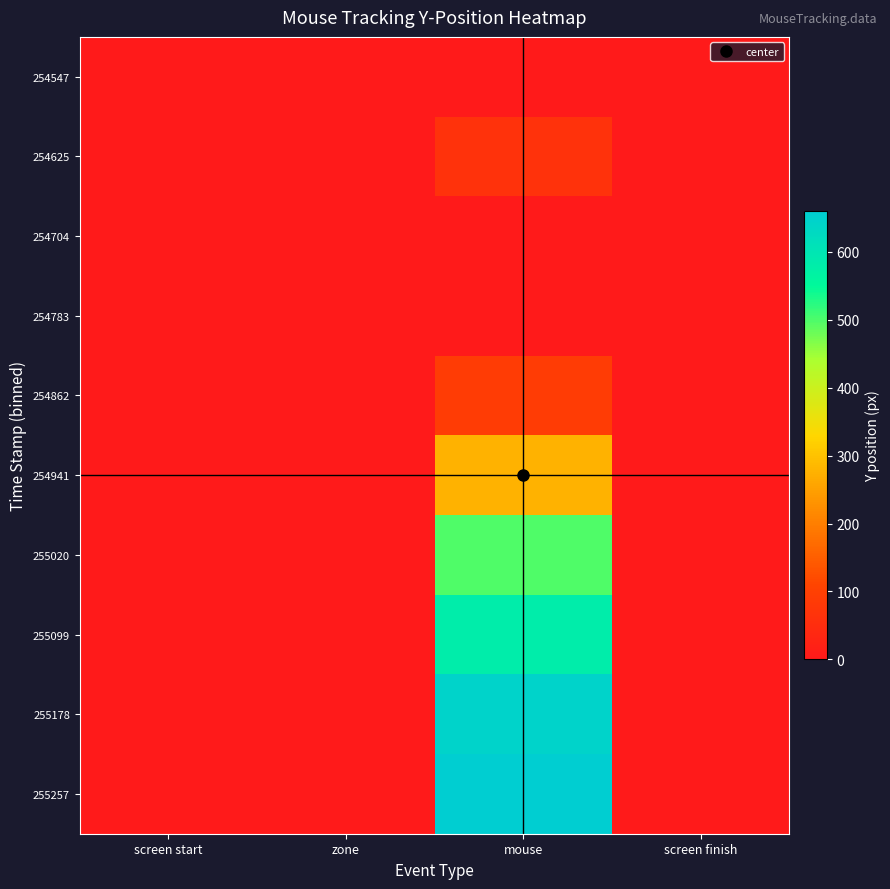

What is the greatest value displayed?

659.8